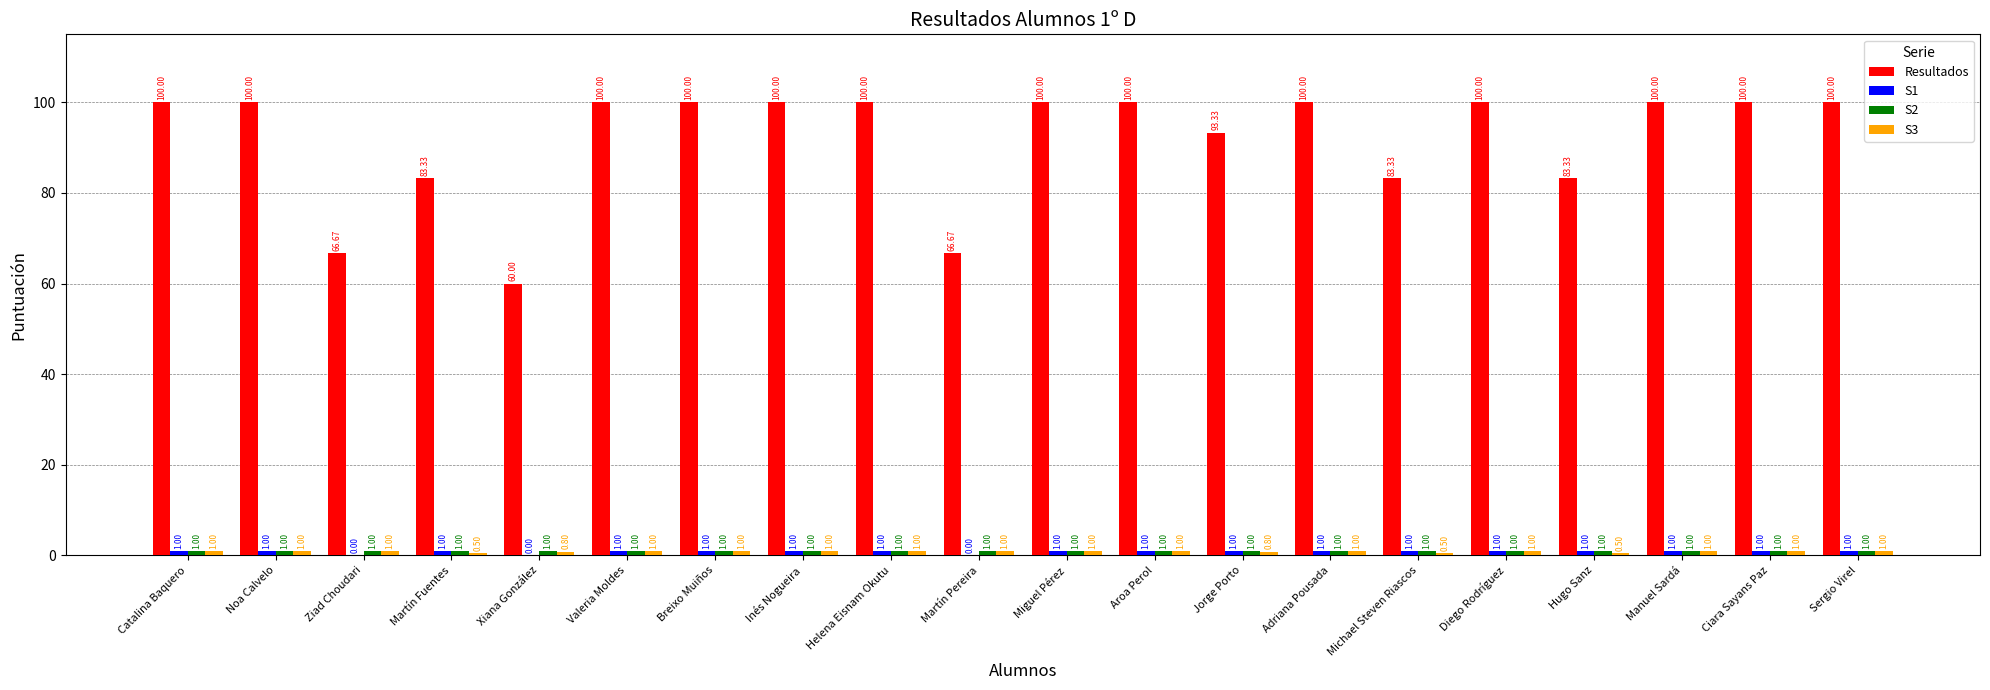

Which series has the largest total across all categories?

Resultados